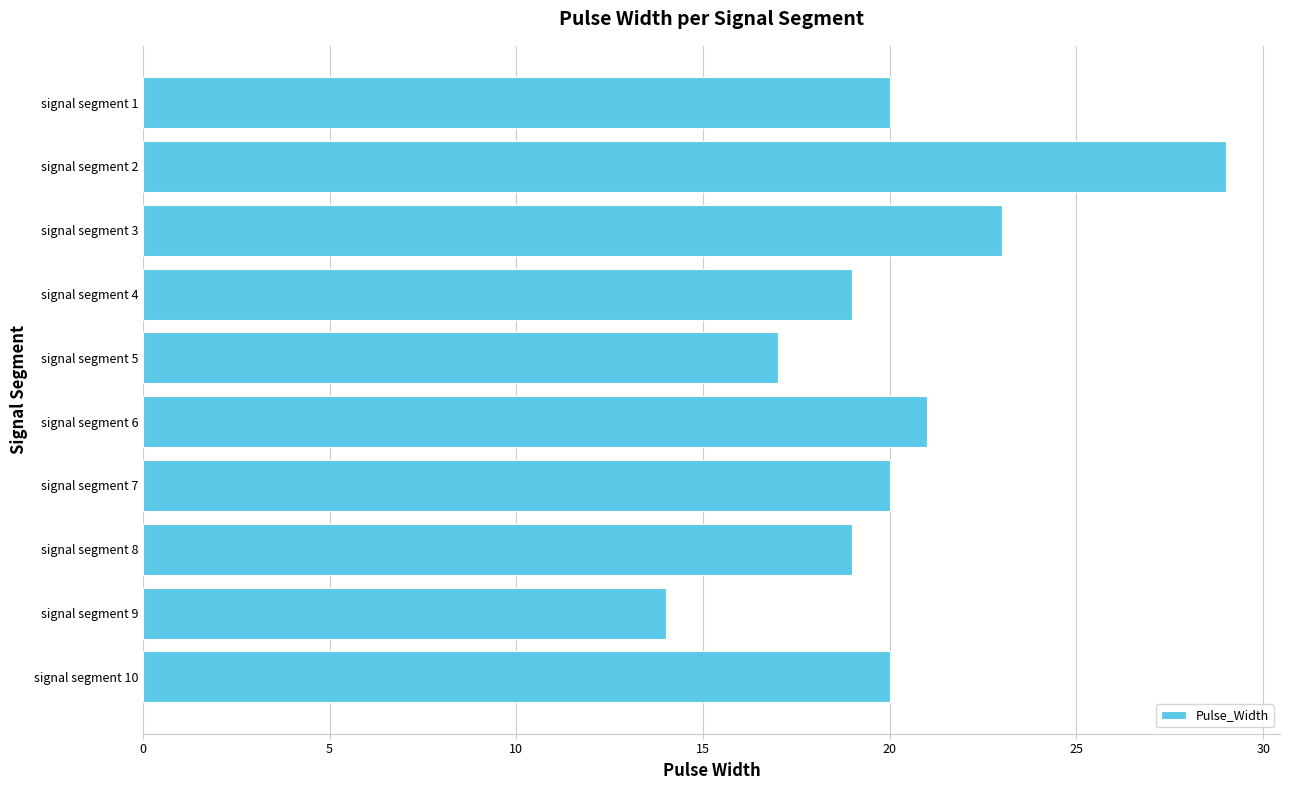

What is the difference between the second highest and second lowest values?

6